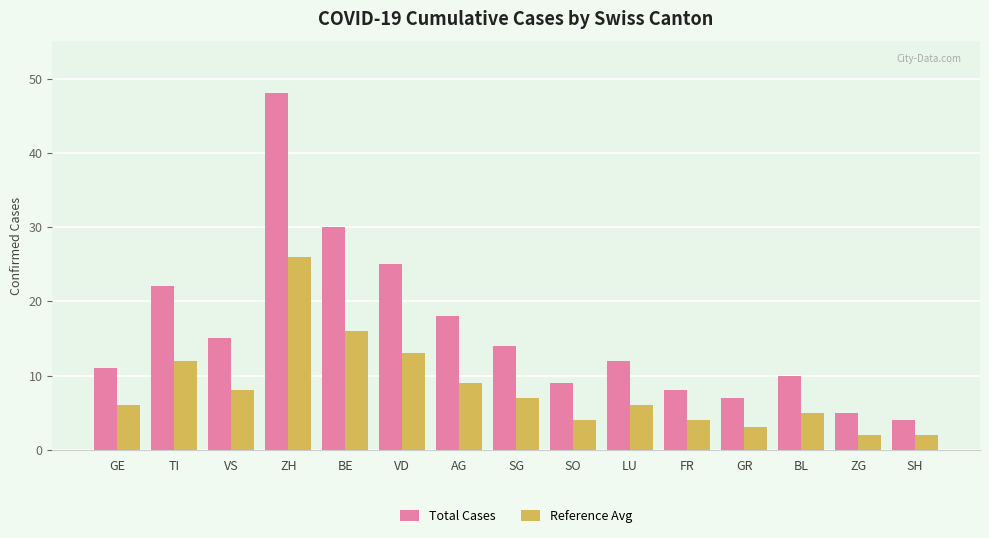

How many groups of bars are there?

15